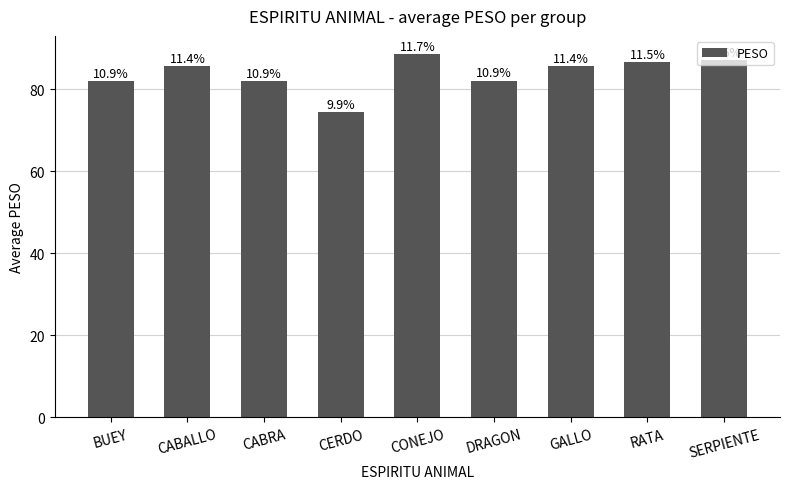

Which category has the lowest value across all series?

CERDO